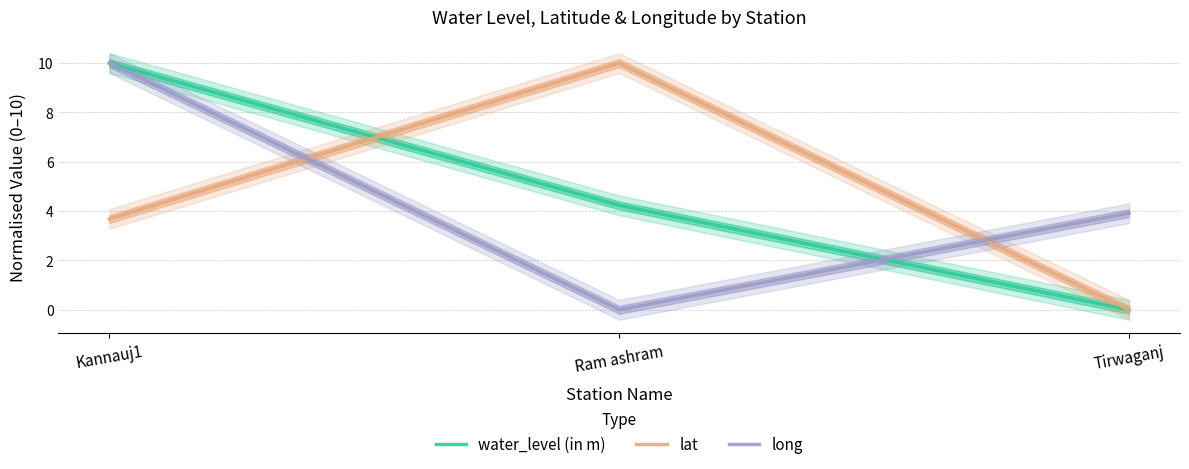

How many data points does each series have?

3